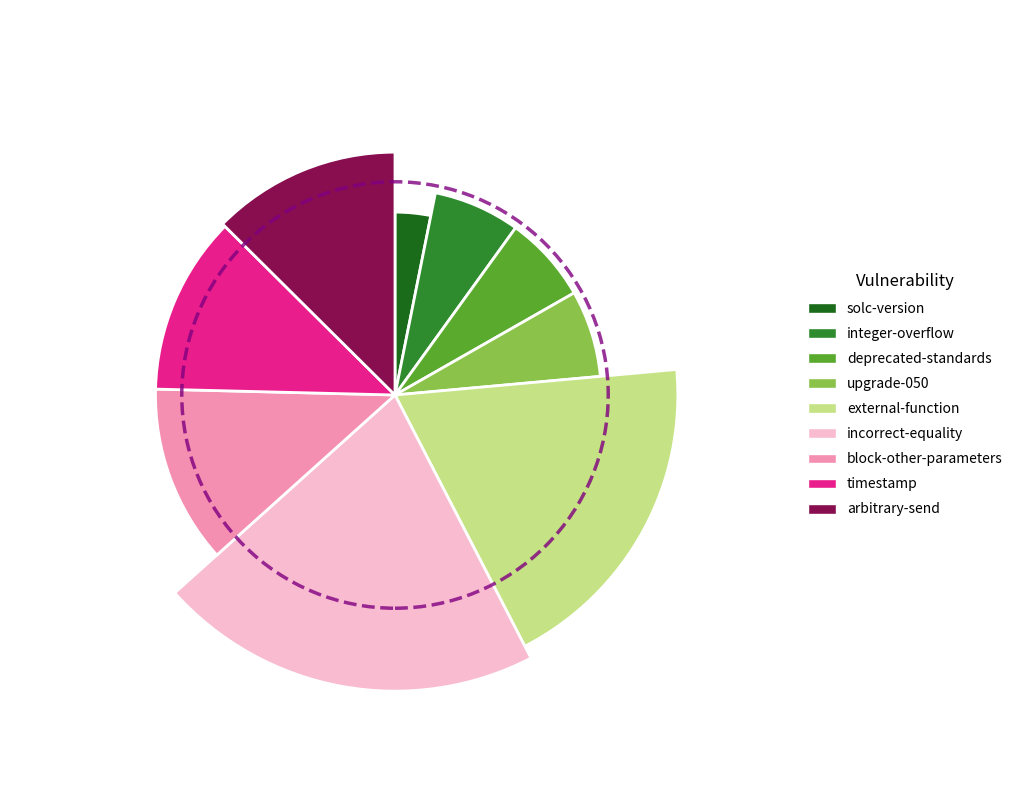

To the nearest percent, what percentage of the pie is timestamp?

12%